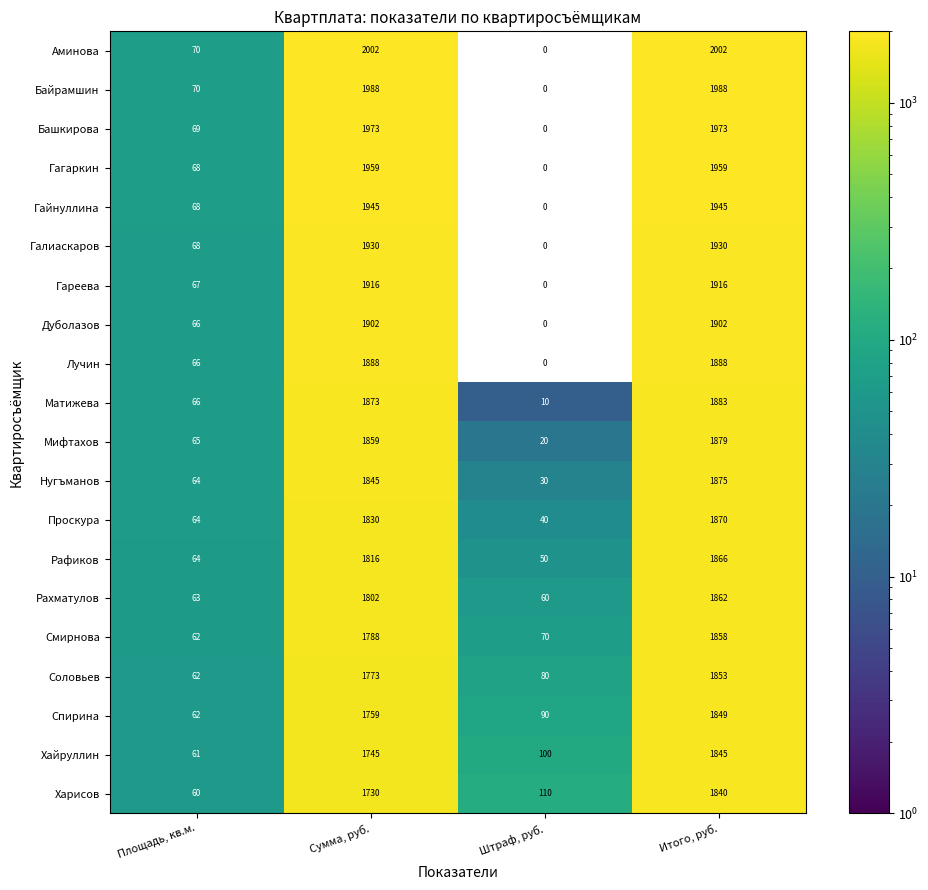

Which series has the widest spread of values?

Аминова